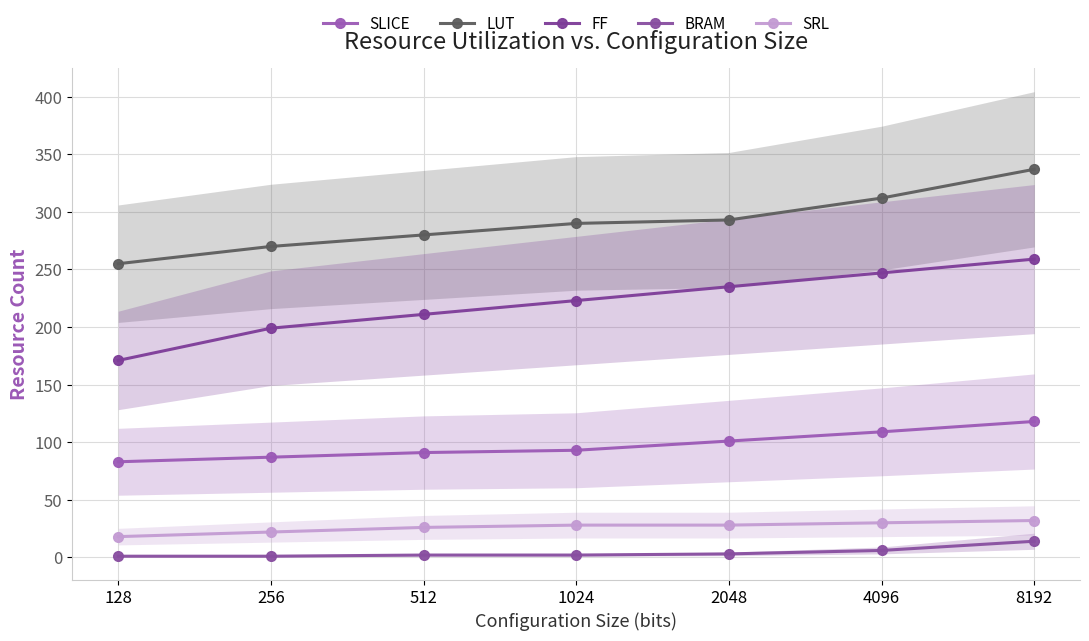

True or false: BRAM and SLICE intersect in this chart.

False